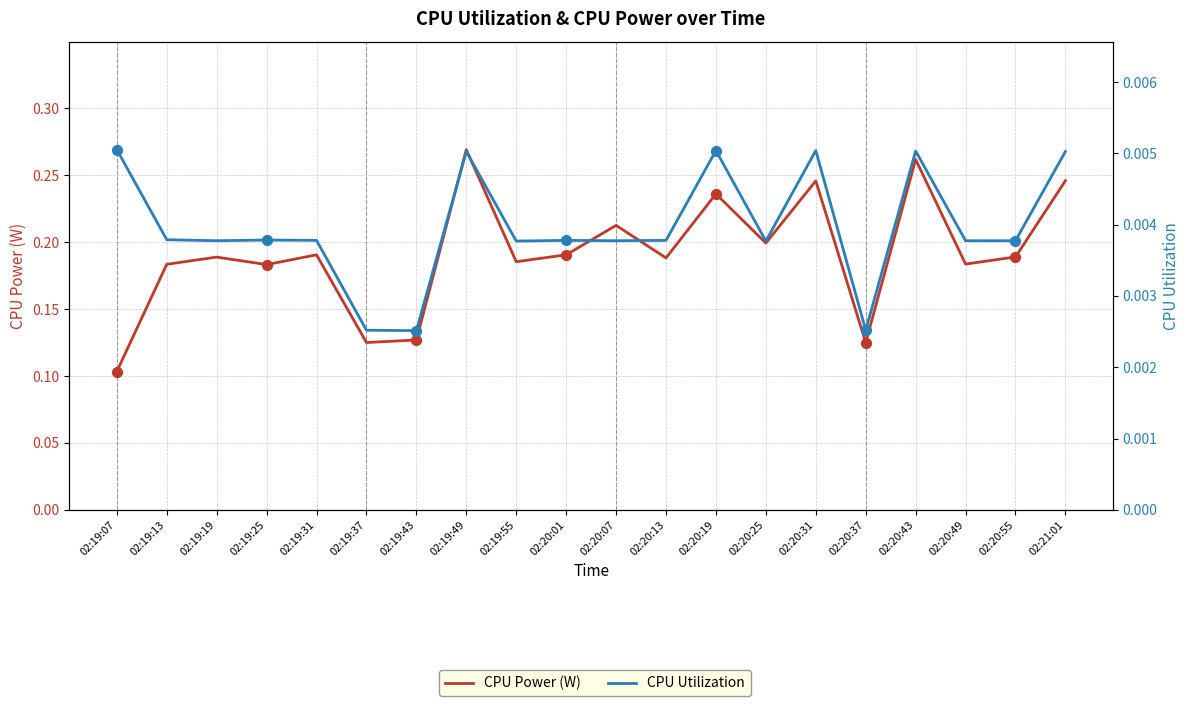

Which series contains the lowest Y value?

CPU Utilization